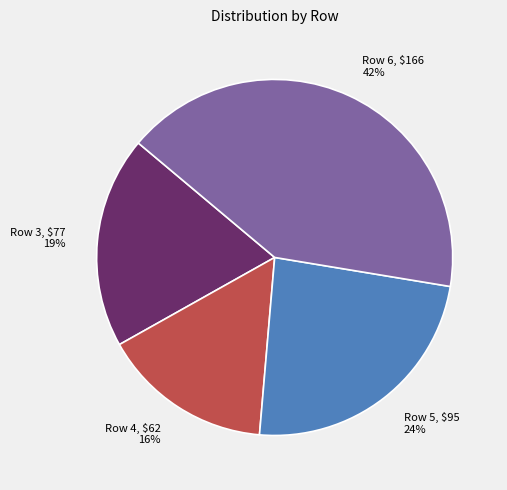

True or false: Row 3 accounts for 5% of the total.

False